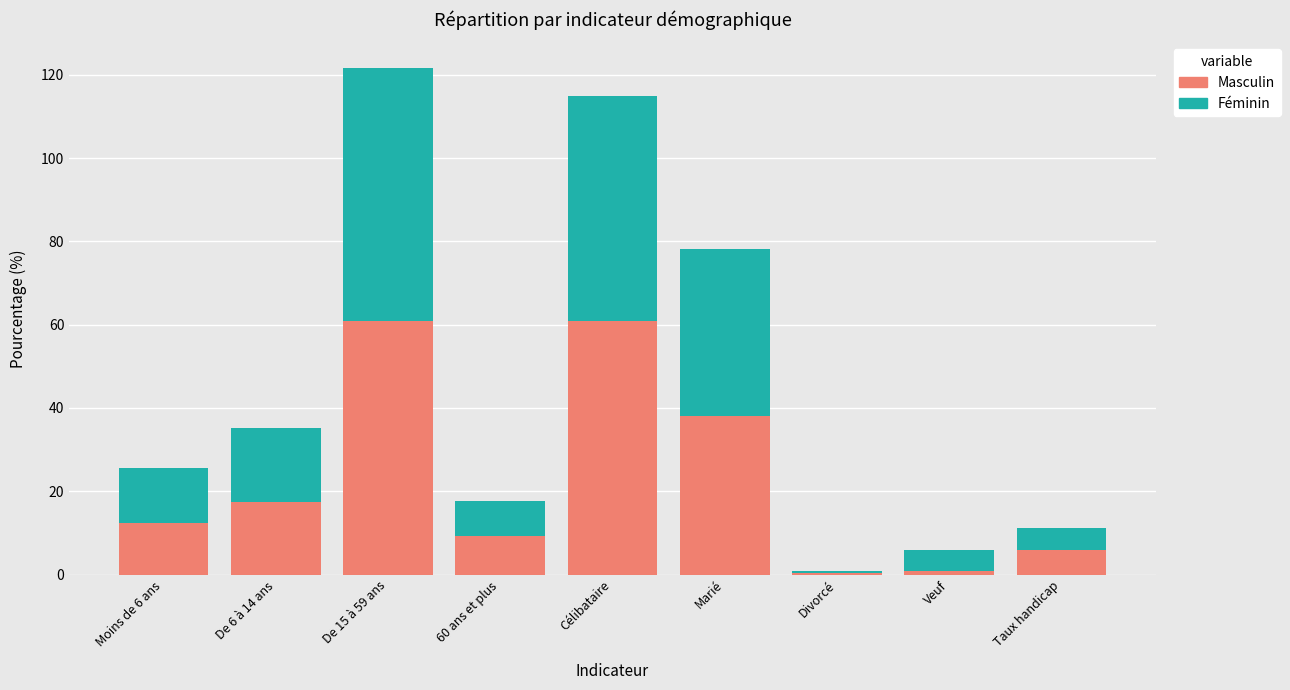

Does the chart contain stacked bars?

Yes